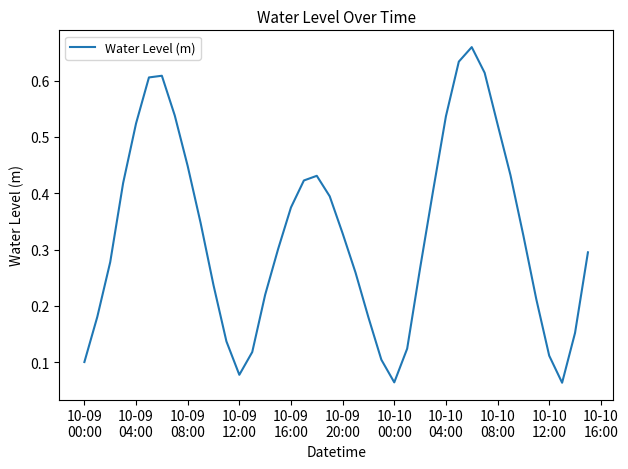

Does the chart display data point markers on the line(s)?

No